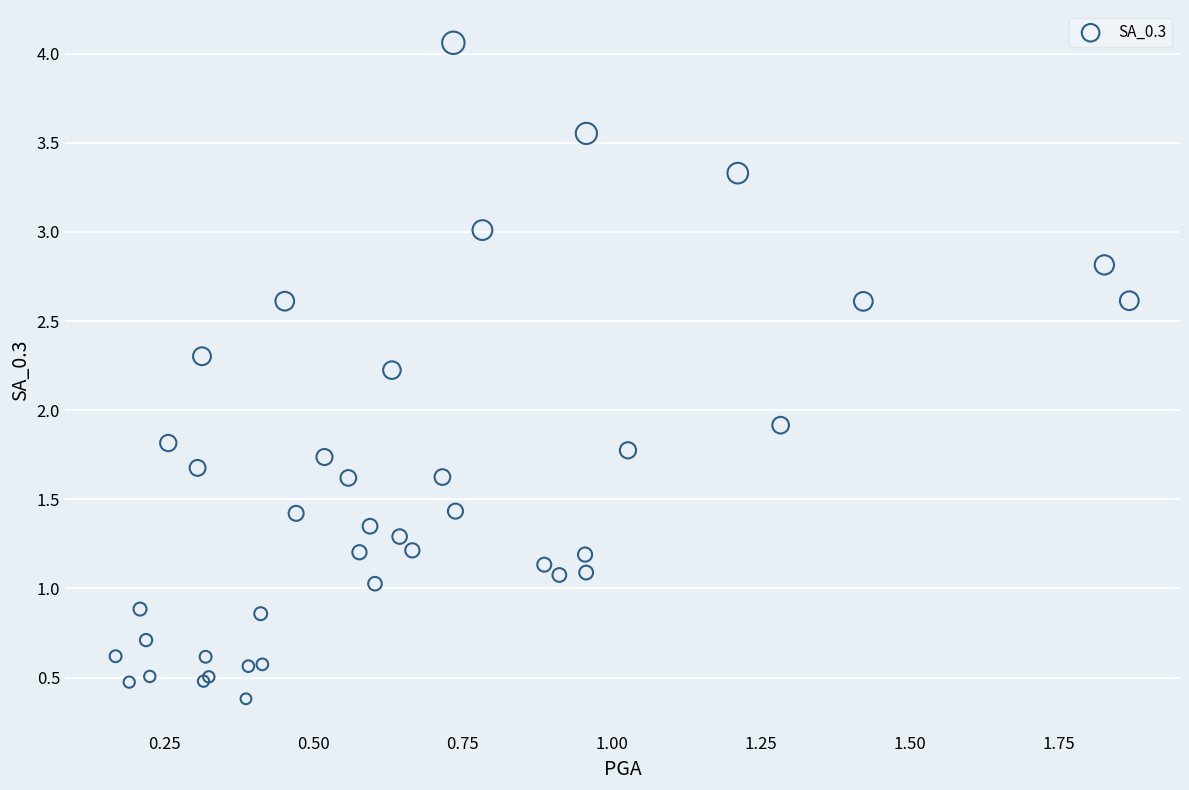

What Y value in the scatter plot is closest to 2?

1.9